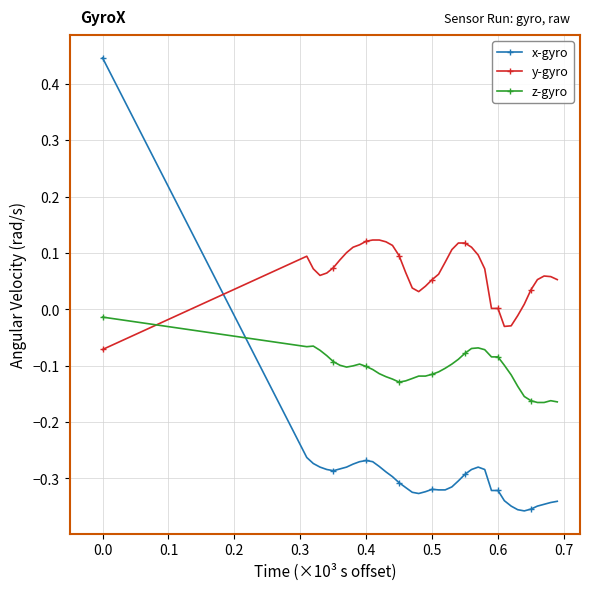

True or false: y-gyro has more than 0 points higher than both neighbors.

True